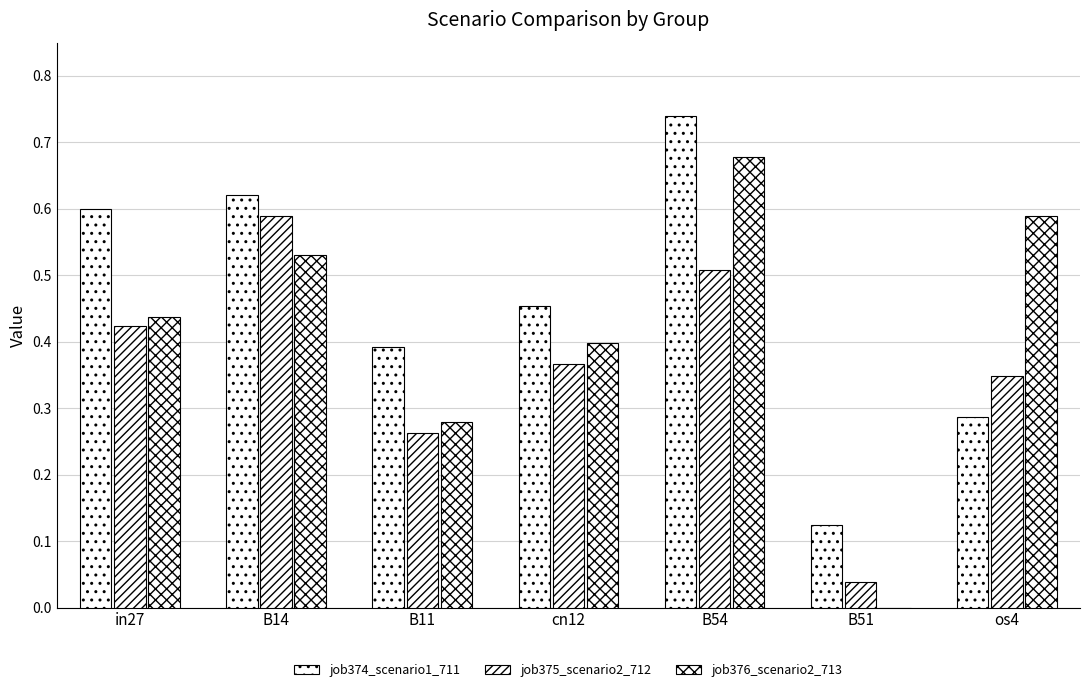

Count the number of categories in the chart.

7